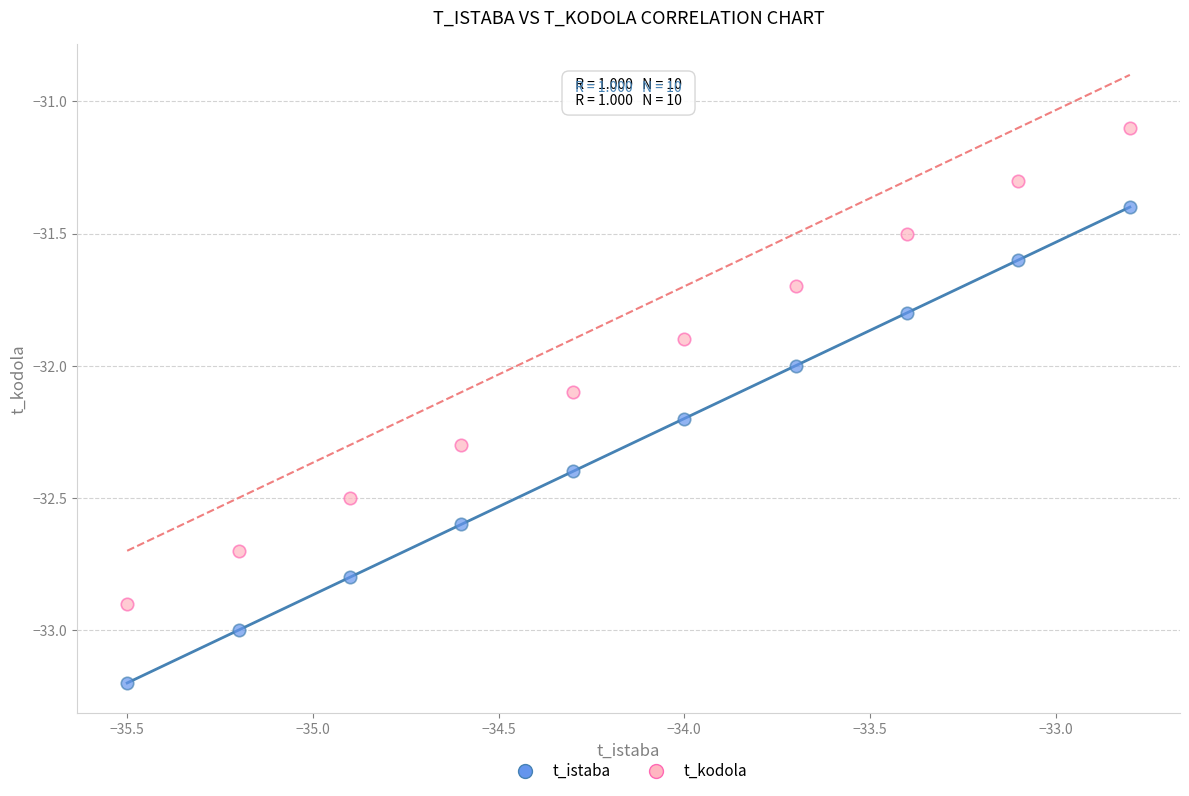

Which series contains the lowest Y value?

t_istaba